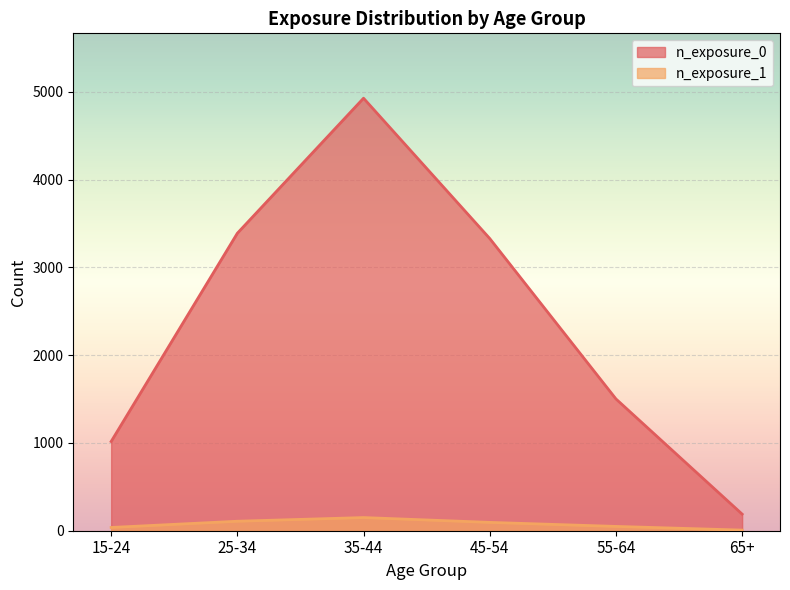

Reading left to right, transcribe all the data shown in this chart.

n_exposure_0: 15-24=1016	25-34=3388	35-44=4926	45-54=3328	55-64=1501	65+=189
n_exposure_1: 15-24=37	25-34=108	35-44=150	45-54=95	55-64=49	65+=7